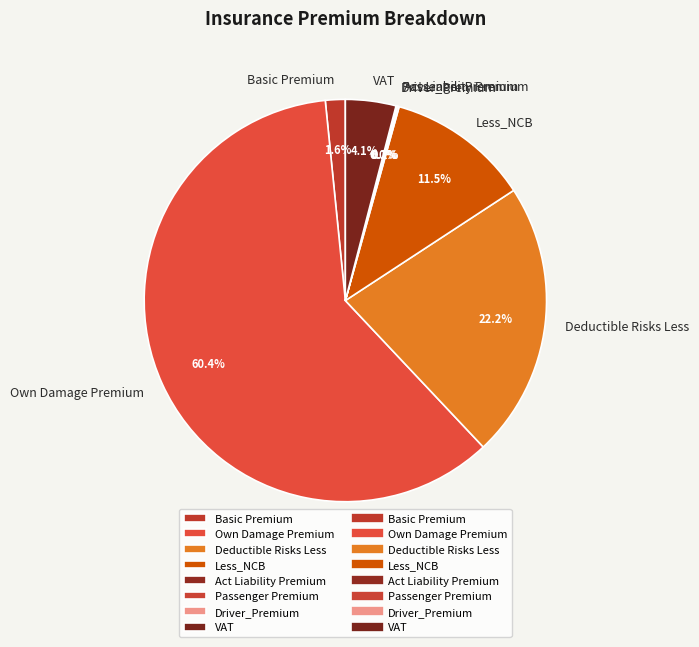

Is there any slice that represents more than half of the pie?

Yes